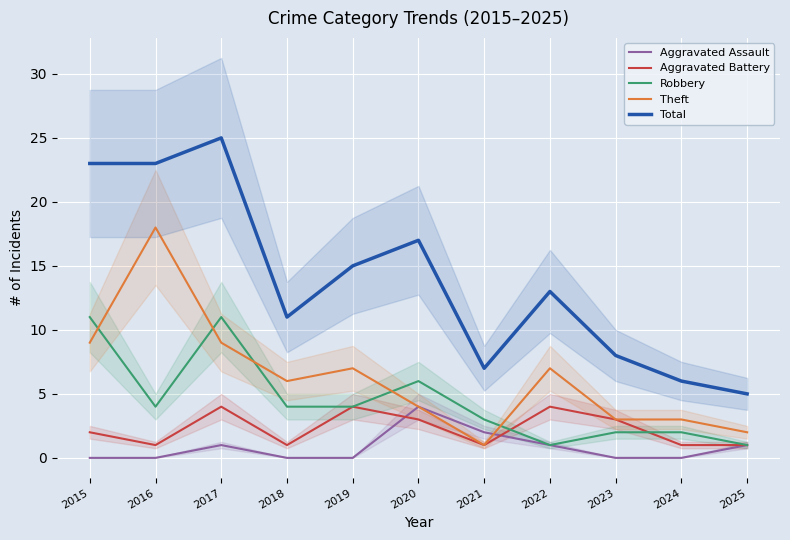

Is this an area chart (filled region under the line)?

No